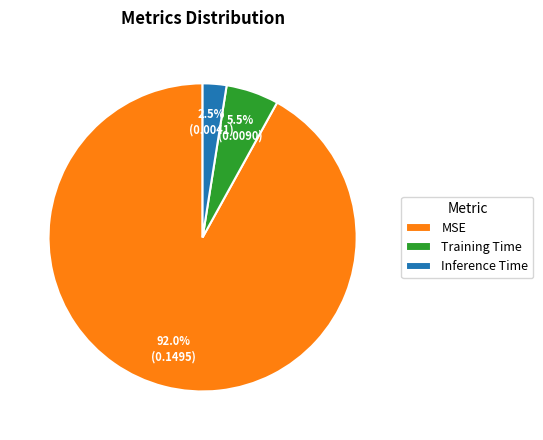

To the nearest percent, what percentage of the pie is MSE?

92%